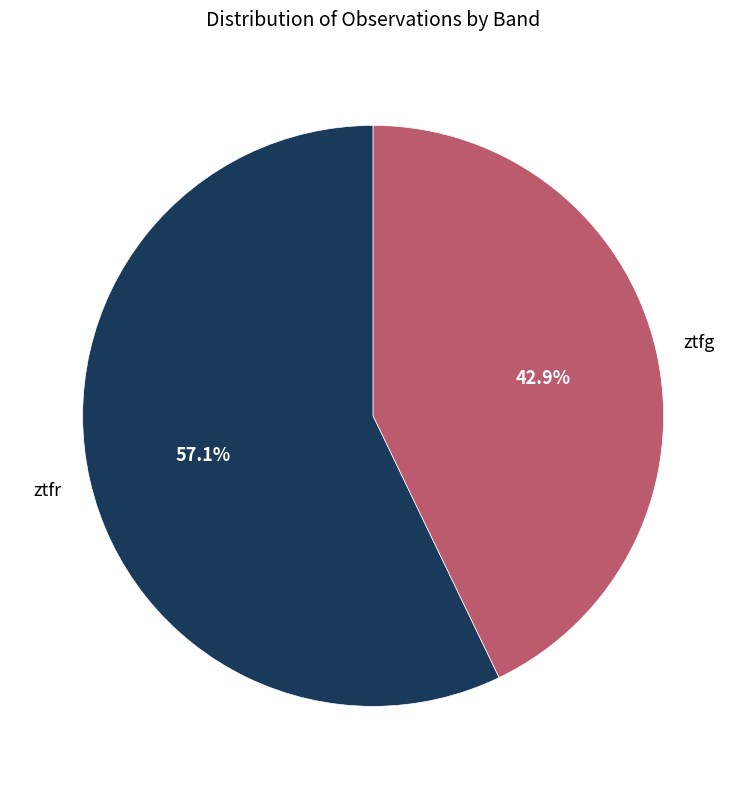

Is there any slice that represents more than half of the pie?

Yes